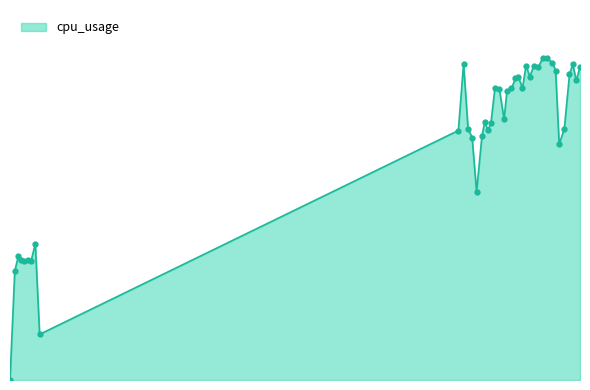

Rank the categories by value from highest to lowest.

191.072798, 192.584616, 194.567119, 162.69241, 201.82831, 185.100815, 187.878412, 204.449968, 189.460861, 195.706478, 200.680068, 186.44882, 182.319594, 181.297439, 203.103733, 183.817636, 173.934026, 179.873763, 175.522475, 178.225042, 177.218624, 170.279322, 172.509972, 198.821411, 164.297253, 171.427947, 160.808815, 169.273963, 165.755736, 196.97325, 167.341862, 9.082611, 2.943537, 3.961426, 6.300741, 7.584595, 5.131309, 1.702261, 10.620541, 0.0